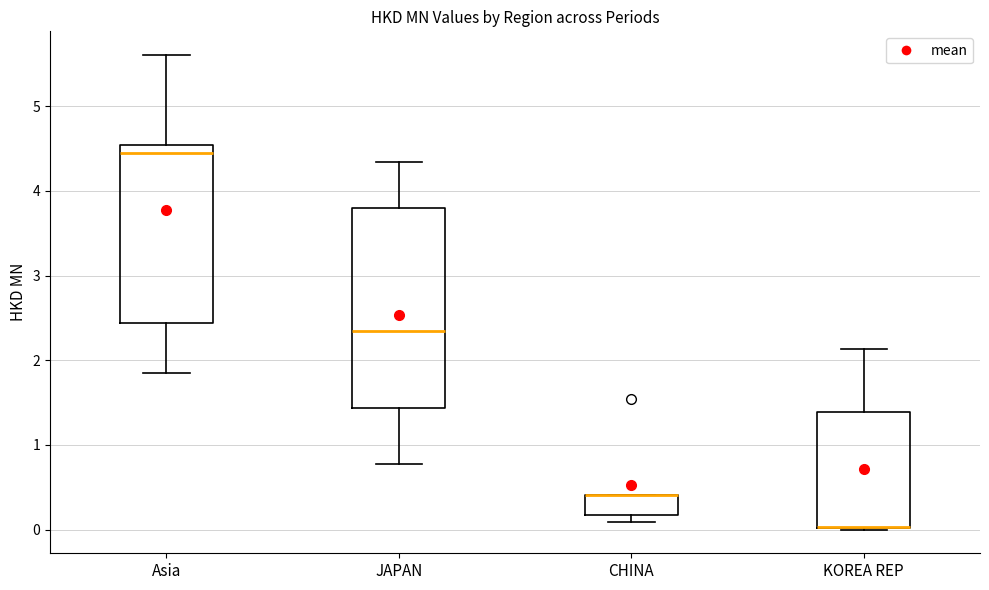

Comparing the boxes themselves (not the whiskers), which one is the tallest?

JAPAN